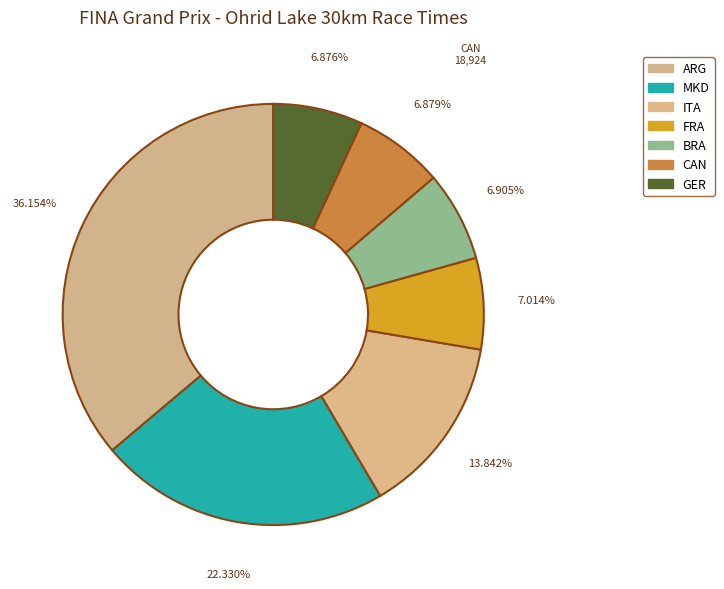

Count the number of slices in the pie.

7